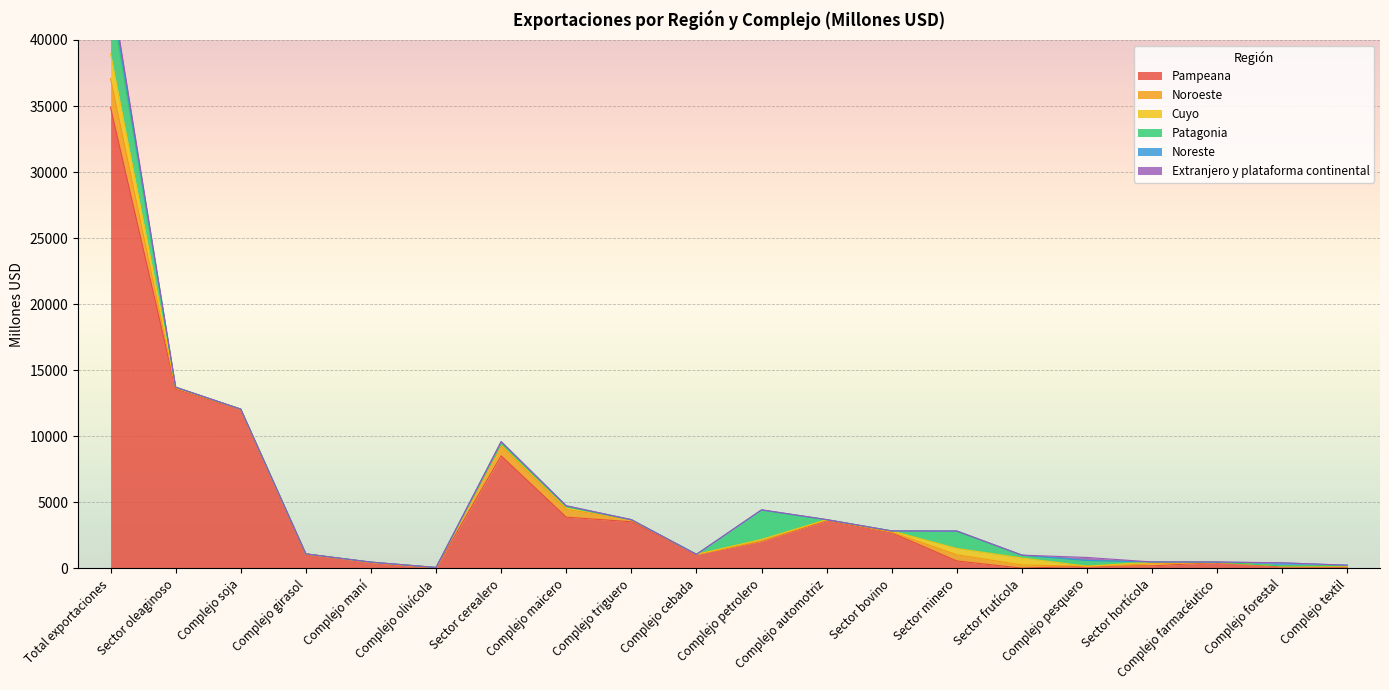

Which series has the largest total across all categories?

Pampeana